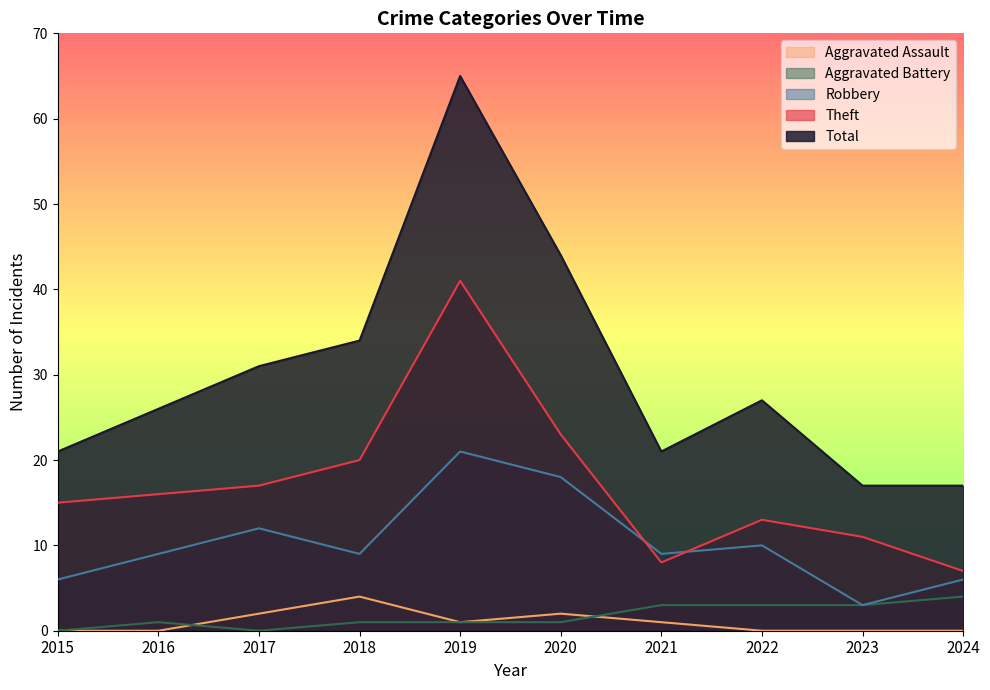

Does the chart display data point markers on the line(s)?

No